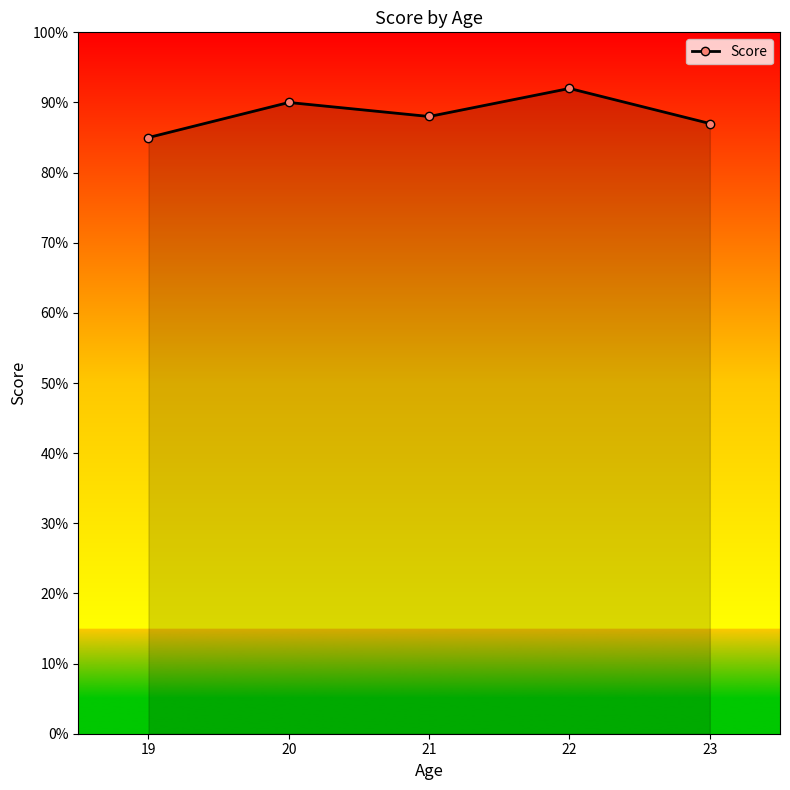

What is the value of the 4th point from the left?

92